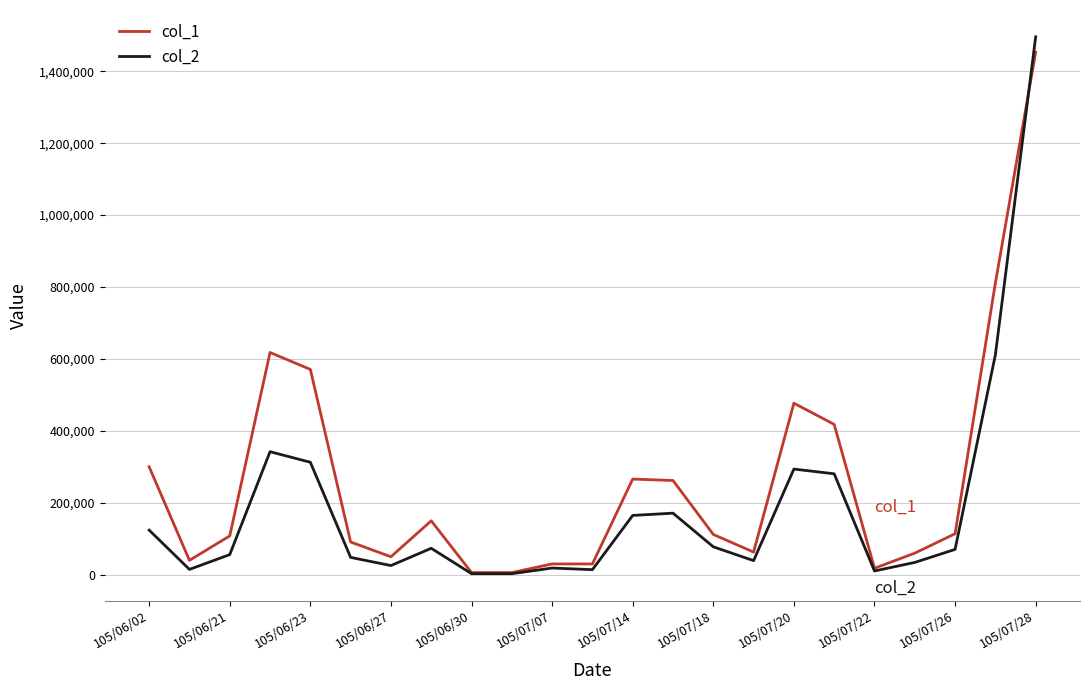

List the series in order of their overall mean, highest first.

col_1, col_2